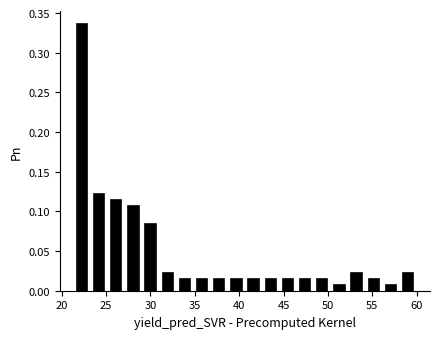

Around what value on the x-axis is the tallest bar? Give the approximate position of its centre, as read against the axis.

22.5